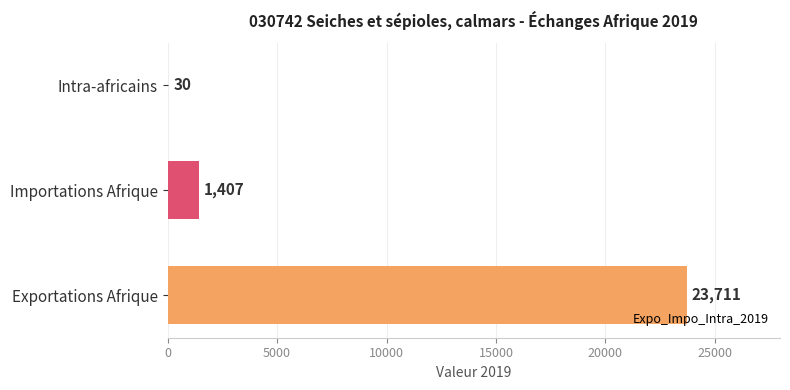

Which category has the highest value across all series?

Exportations Afrique